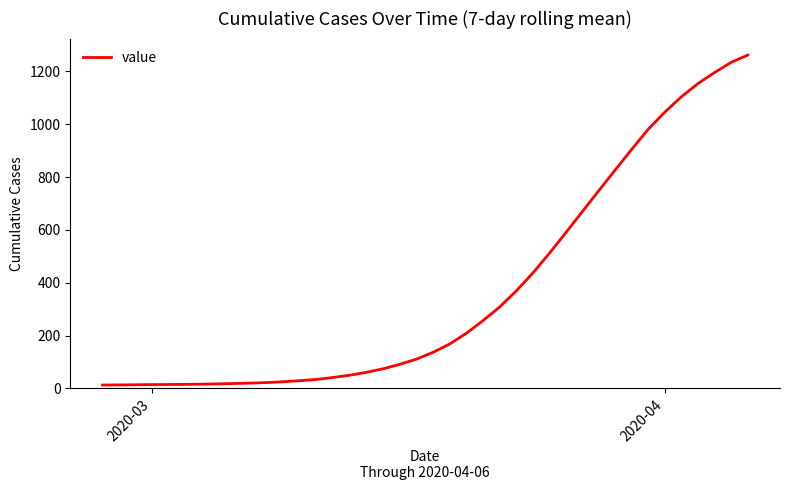

What is the greatest value displayed?

1262.1